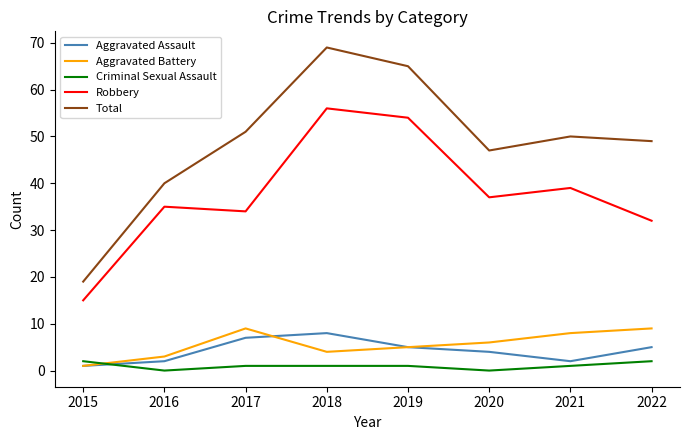

The Criminal Sexual Assault series shows 1 at 2021. True or false?

True